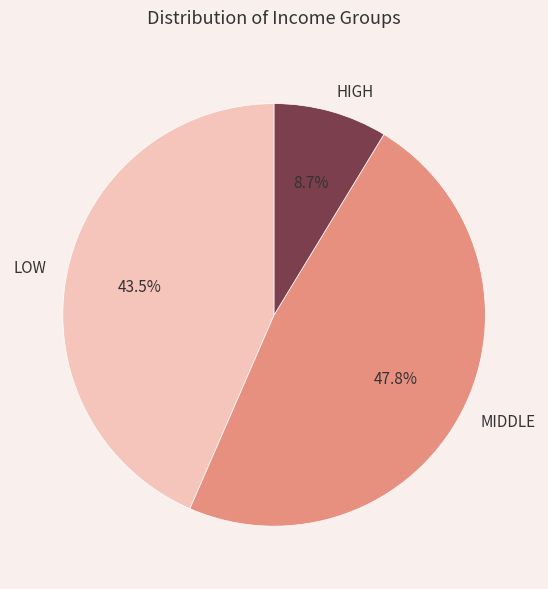

Combined, what portion of the pie is MIDDLE and HIGH?

56.5%